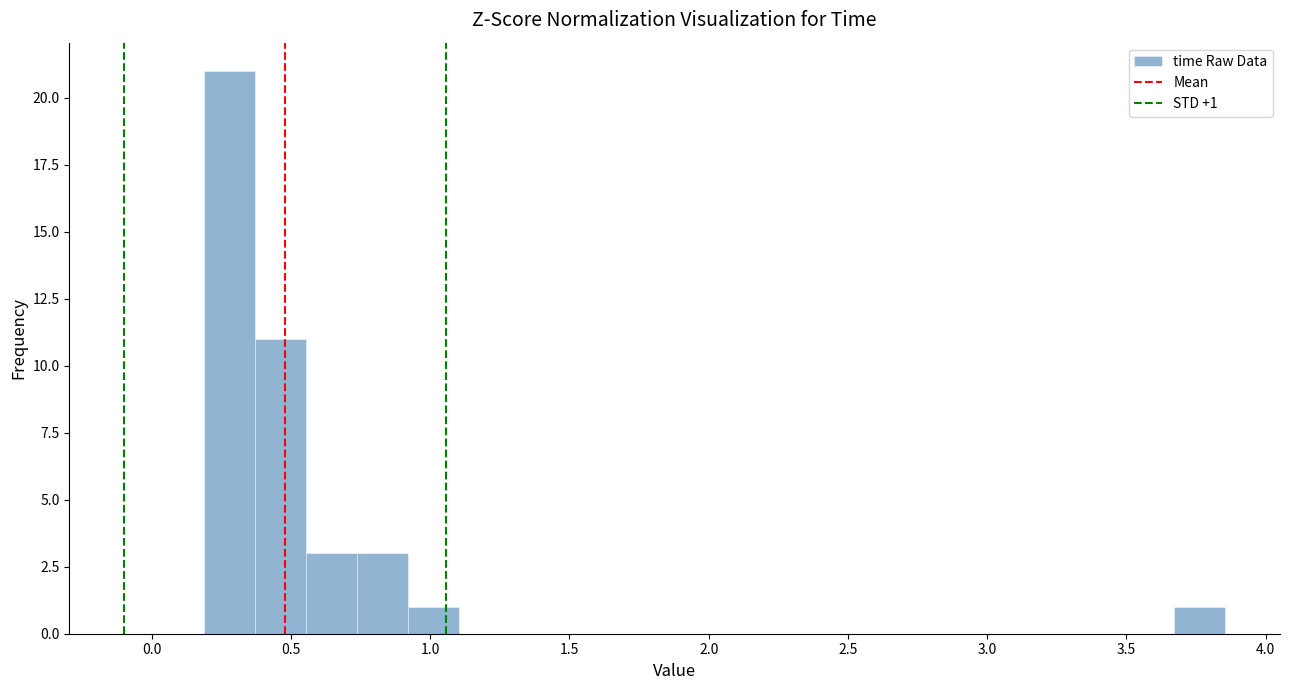

Read against the x-axis, roughly where is the centre of the tallest bar?

0.30